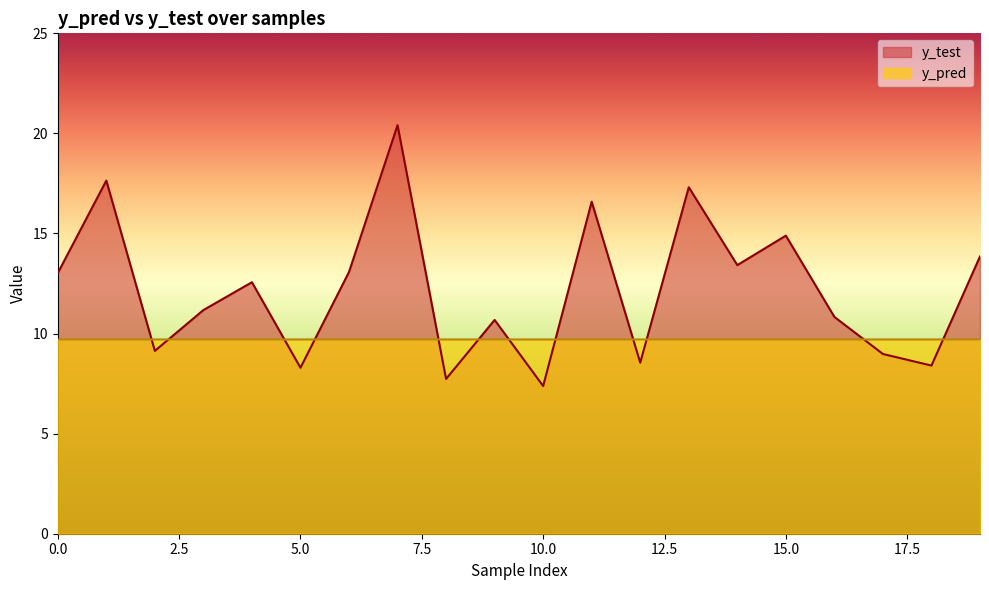

Between which two adjacent categories do y_pred and y_test first intersect?

1 and 2